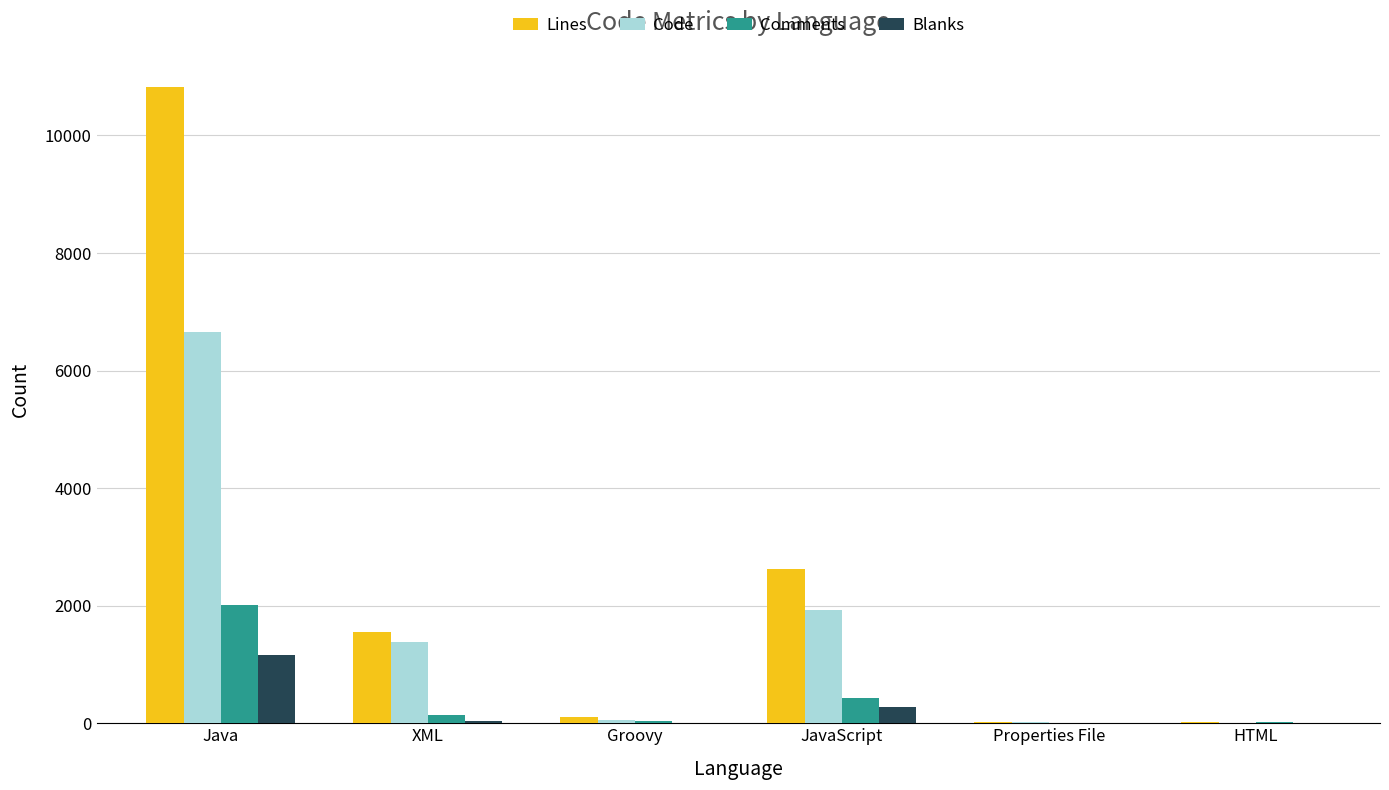

True or false: Blanks has a value of 270 at JavaScript.

True